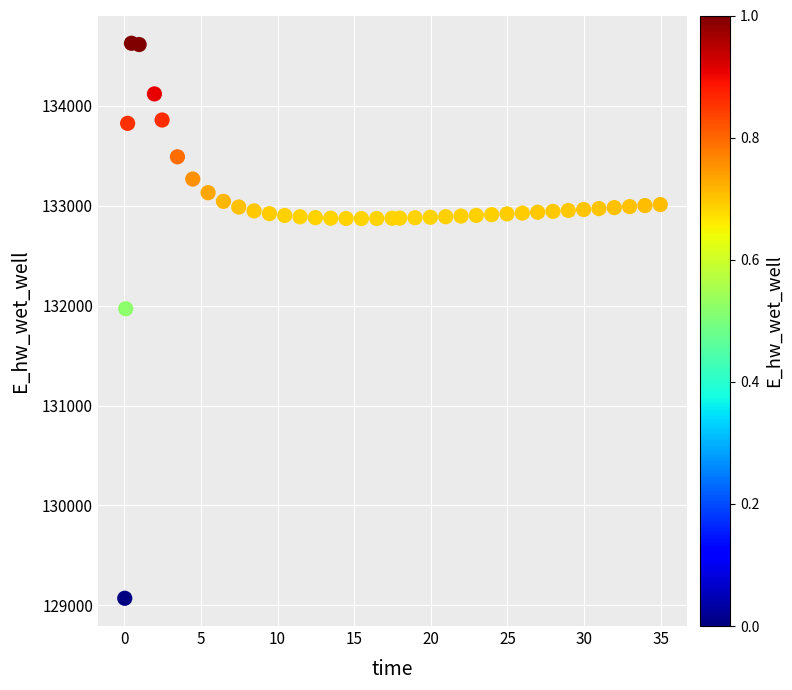

What Y value in the scatter plot is closest to 131849?

131970.0